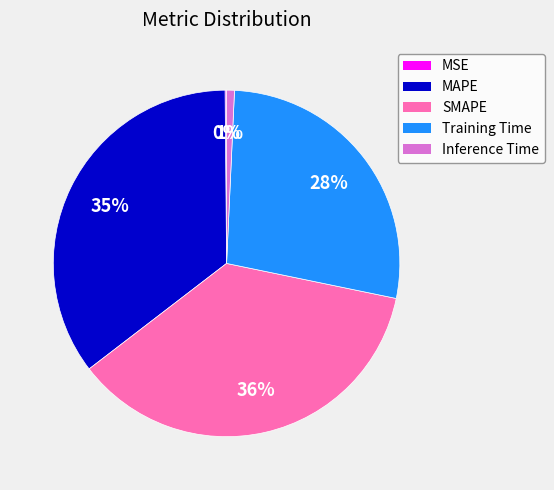

What percentage is the SMAPE slice, to the nearest percent?

36%